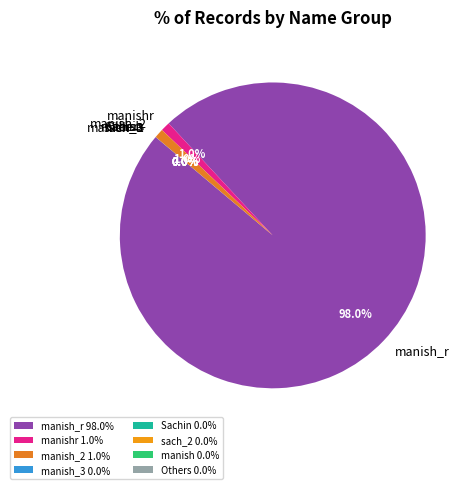

Does any single category account for the majority?

Yes